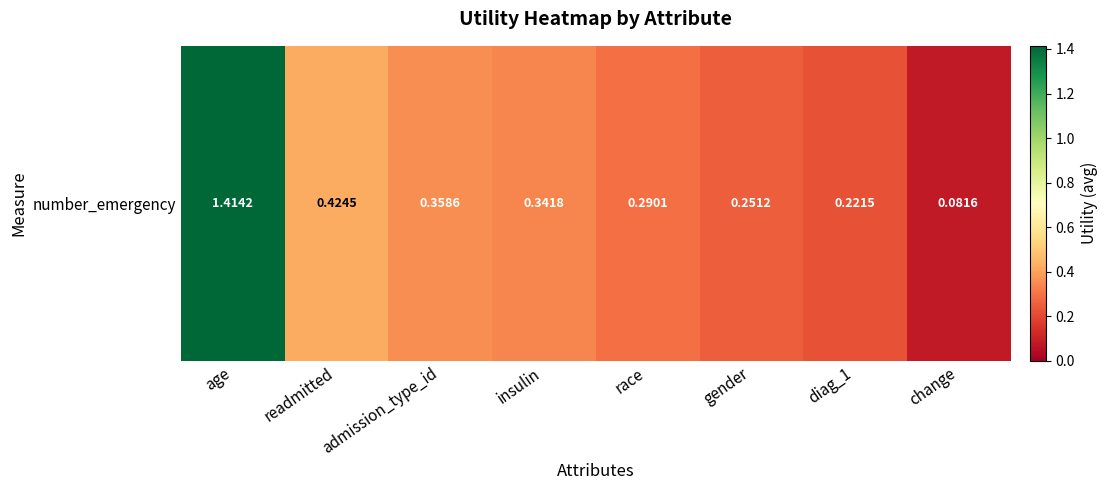

The chart shows a value of 1.4 at age. True or false?

True